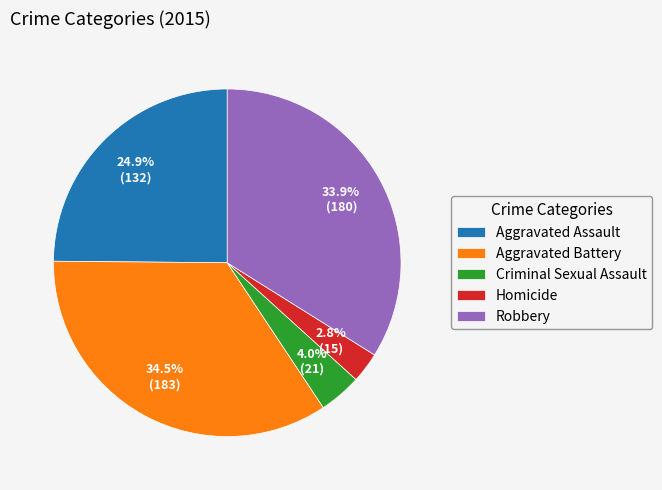

Is it true that Robbery is 22% of the pie?

False